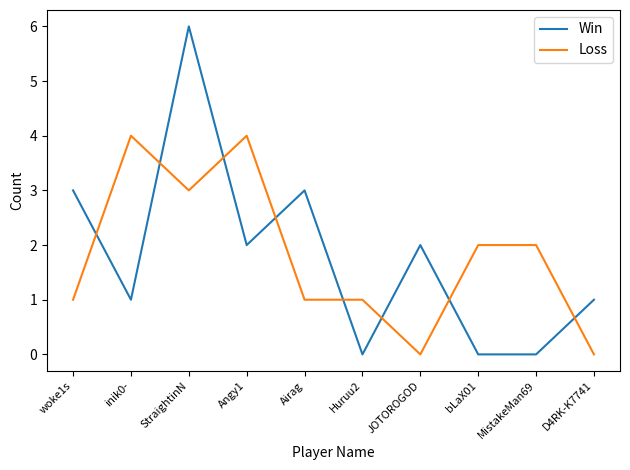

Which series has the largest range (max minus min)?

Win